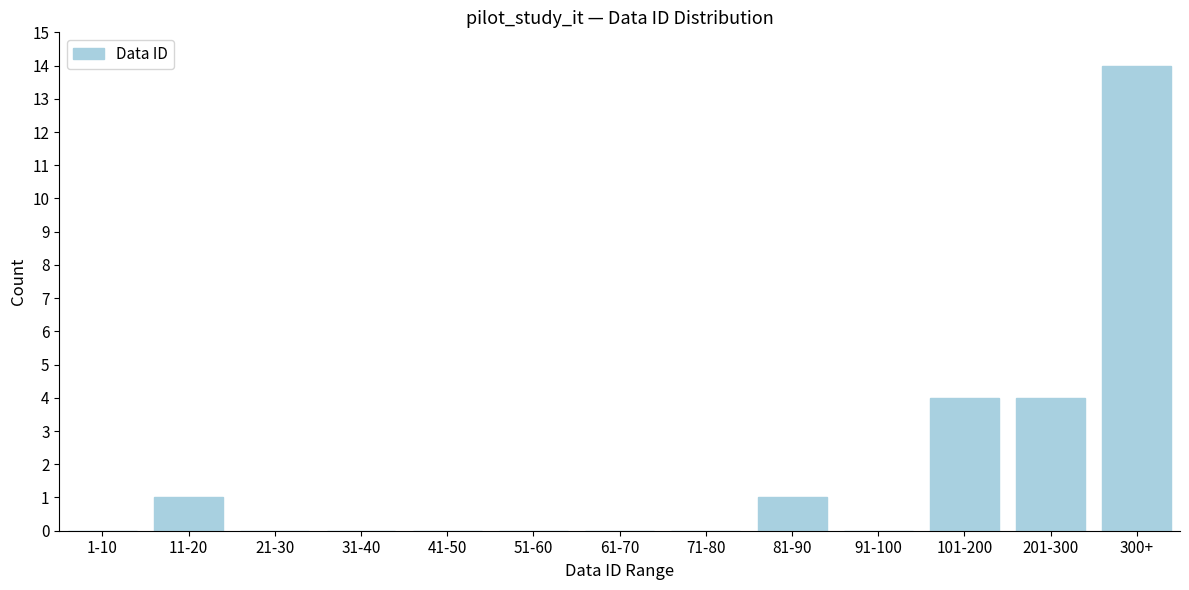

Reading left to right, list all the values displayed in this chart.

1-10=0	11-20=1	21-30=0	31-40=0	41-50=0	51-60=0	61-70=0	71-80=0	81-90=1	91-100=0	101-200=4	201-300=4	300+=14